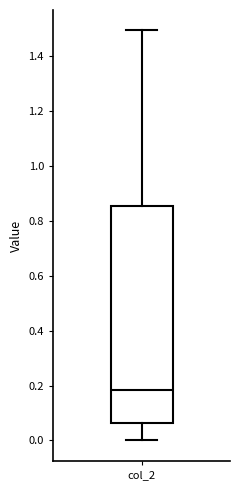

Where is the lower edge of the box for col_2 on the y-axis? The values are not printed on the chart, so give them approximately, as read against the axis.

0.06